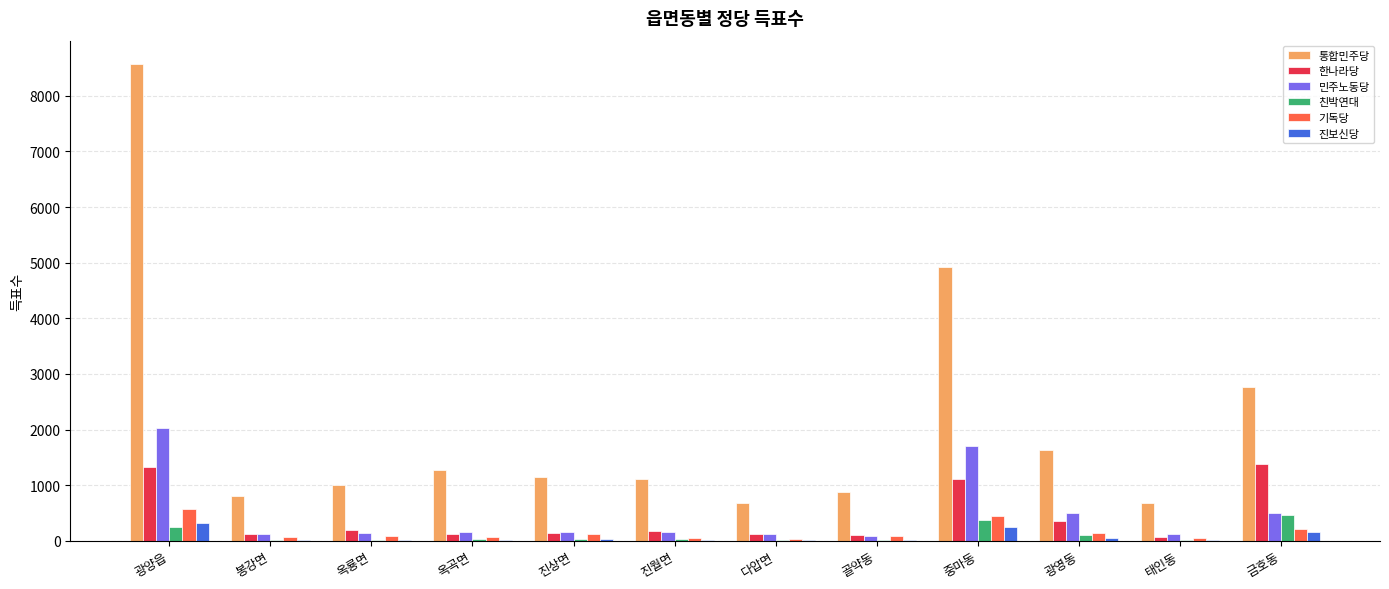

Which category has the highest value in the 친박연대 series?

금호동